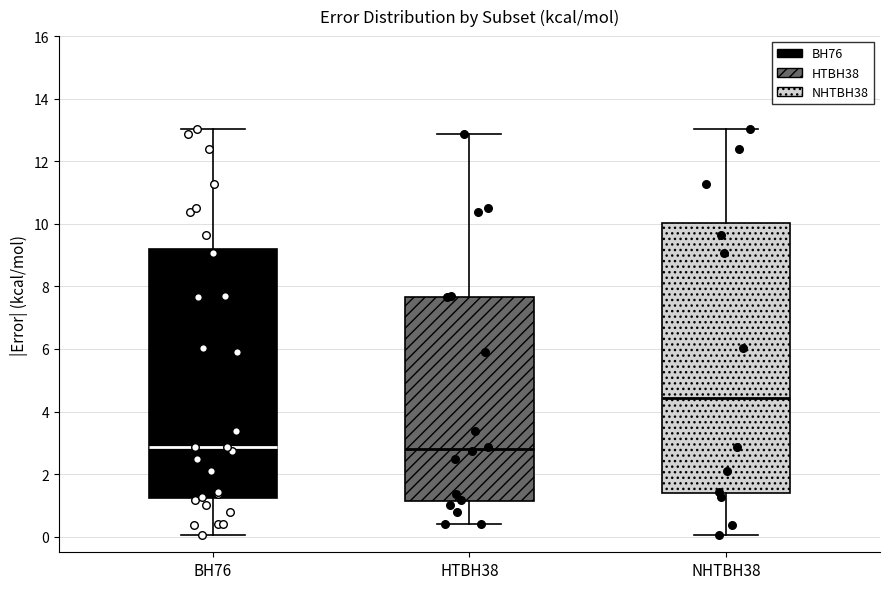

Which box is the tallest, from its lower edge to its upper edge?

NHTBH38